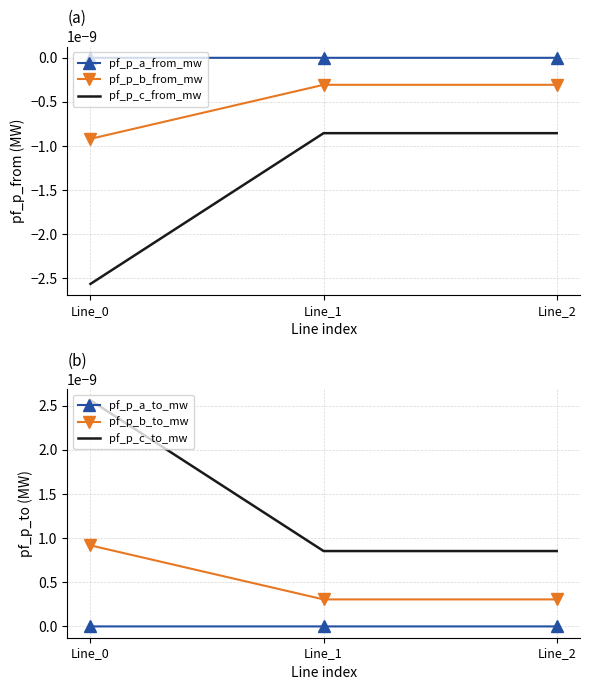

Rank the series by their maximum value, from lowest to highest.

pf_p_c_from_mw, pf_p_b_from_mw, pf_p_a_to_mw, pf_p_a_from_mw, pf_p_b_to_mw, pf_p_c_to_mw